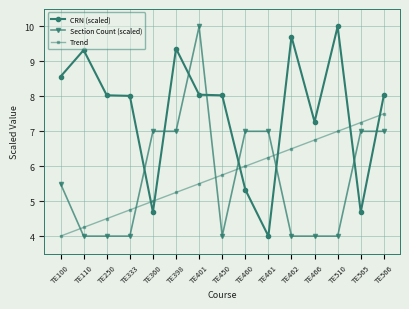

Between TE100 and TE450, which series saw the biggest shift?

Trend